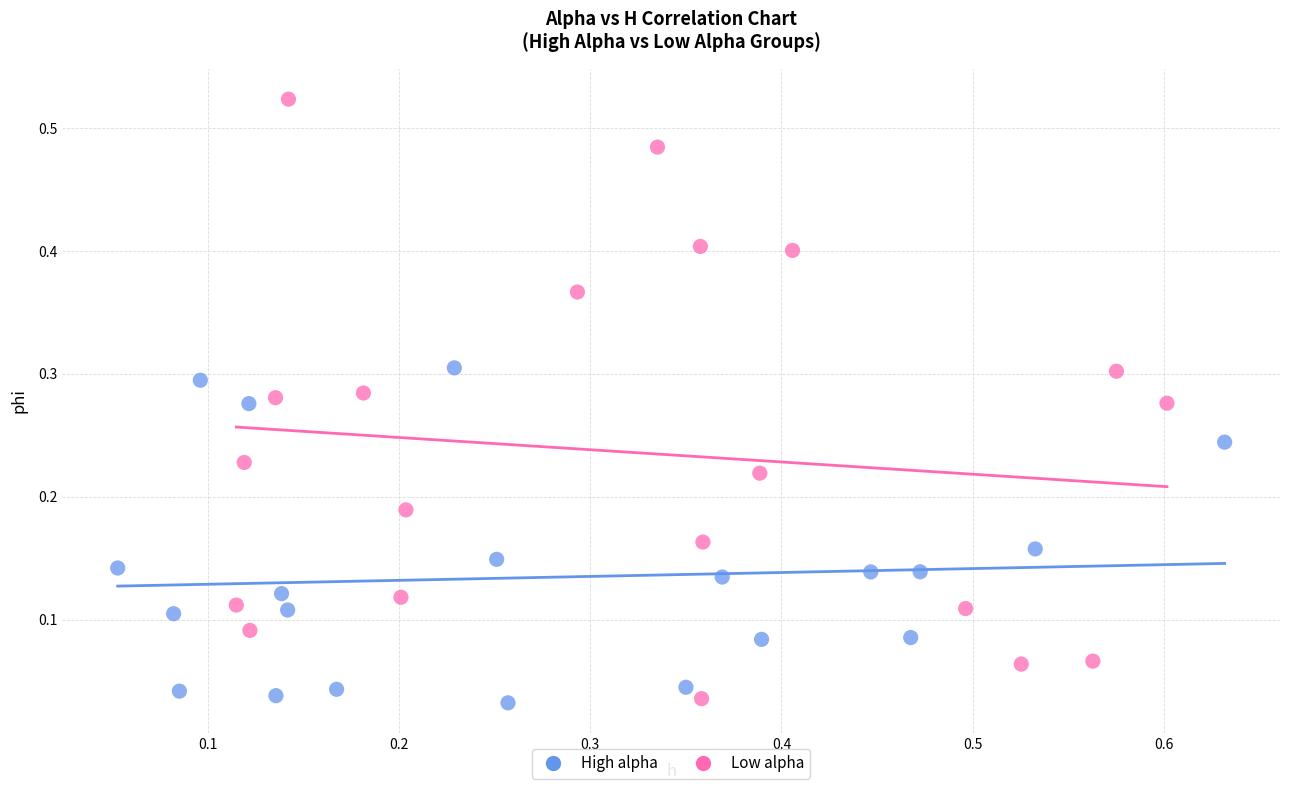

Which series has the largest Y range (max minus min)?

Low alpha